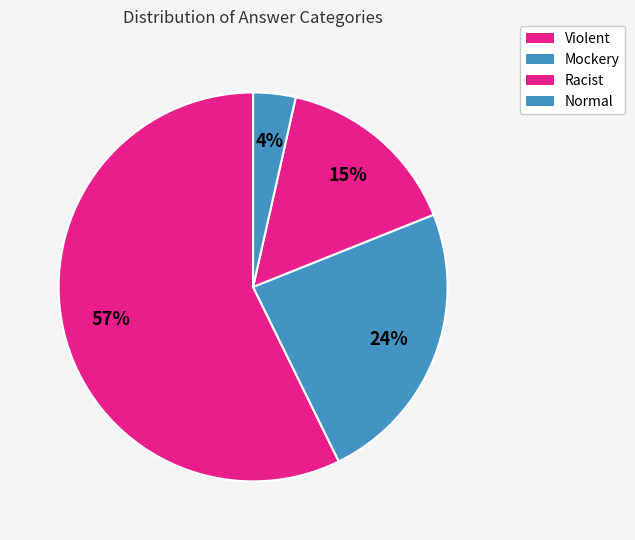

How many slices are in this pie chart?

4